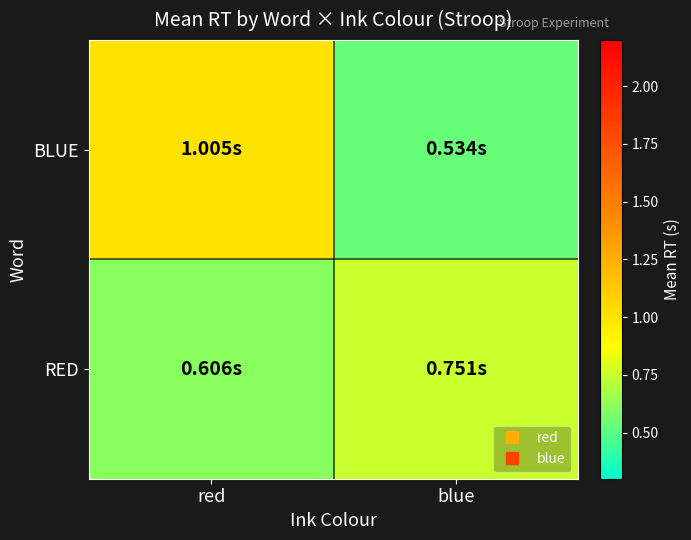

At which category is the sum across all series the highest?

red